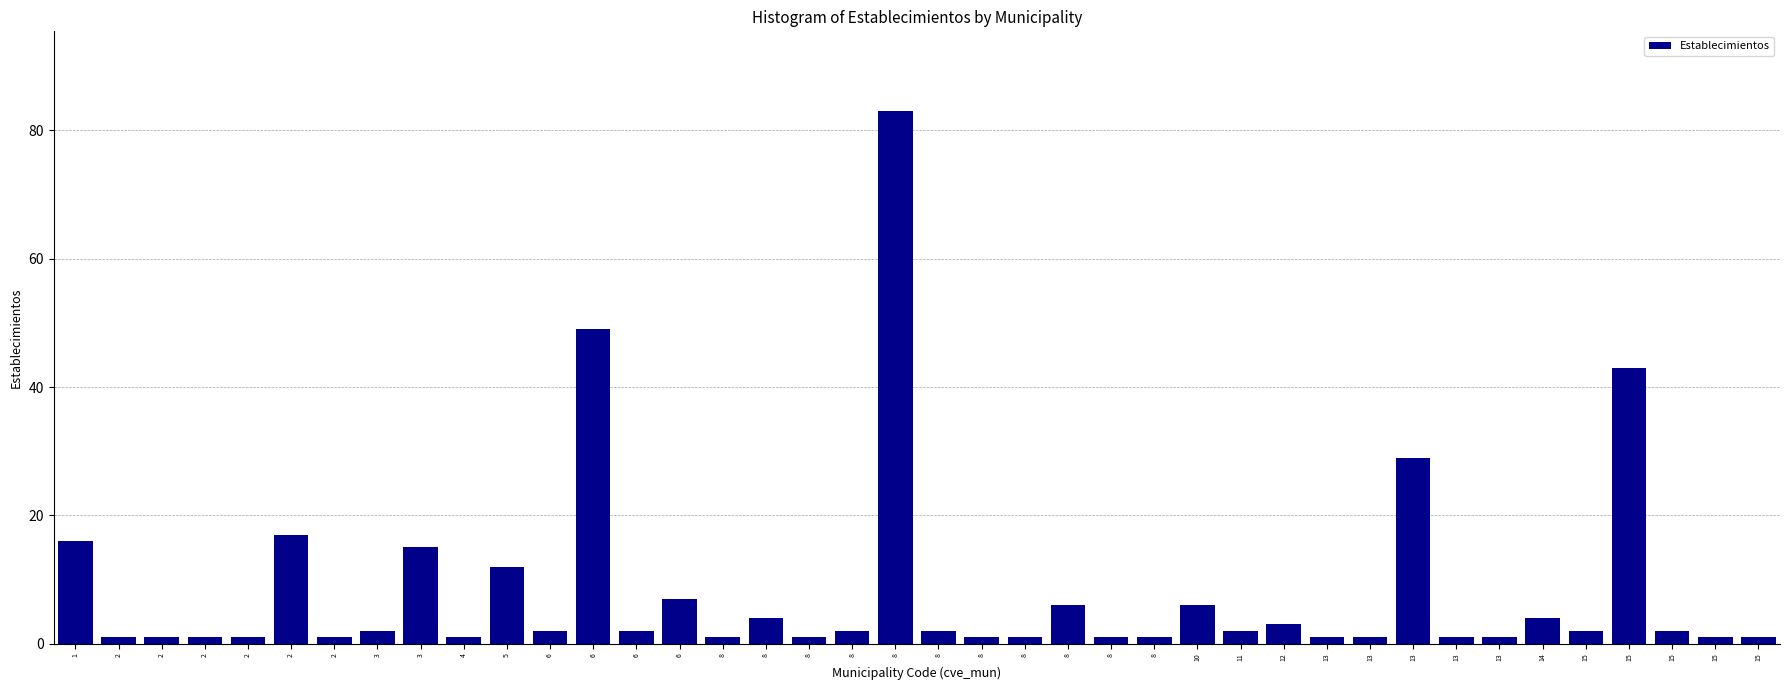

Does the chart contain any negative values?

No